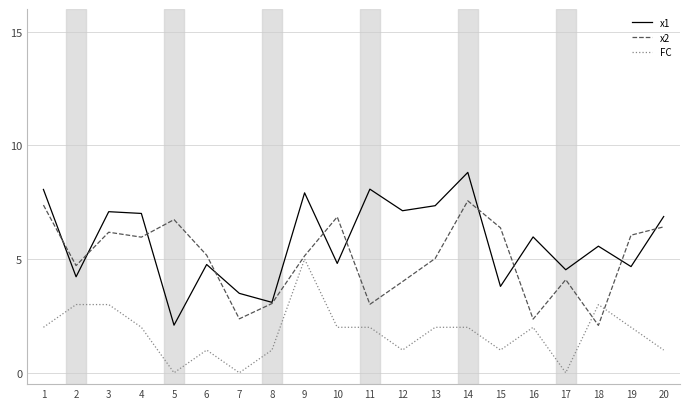

The value of FC at 2 is 3.0. True or false?

True